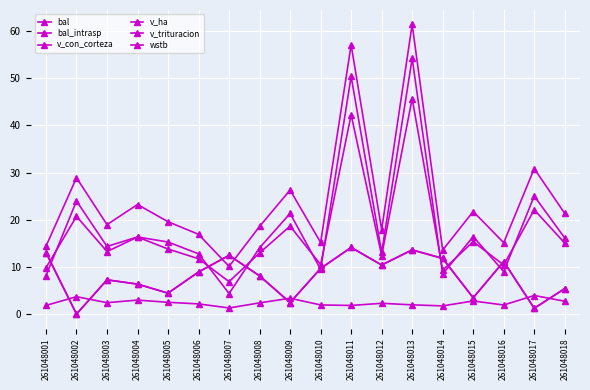

What is the average value of the v_ha series?

2.4